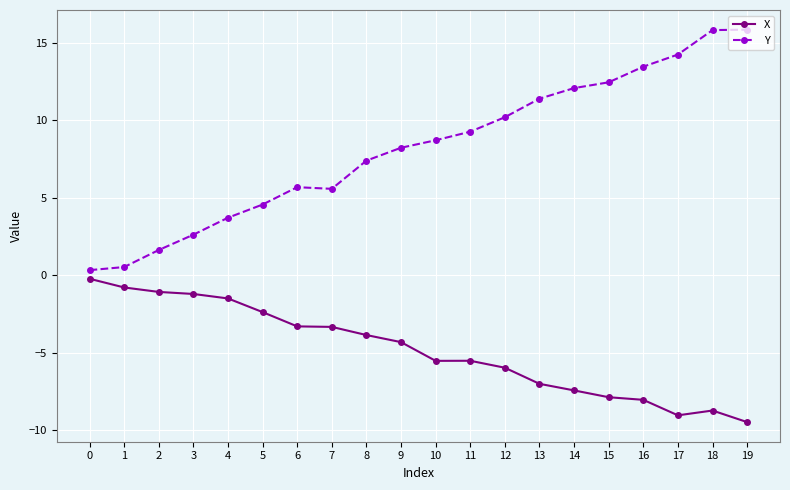

Where is the first local maximum for Y?

6